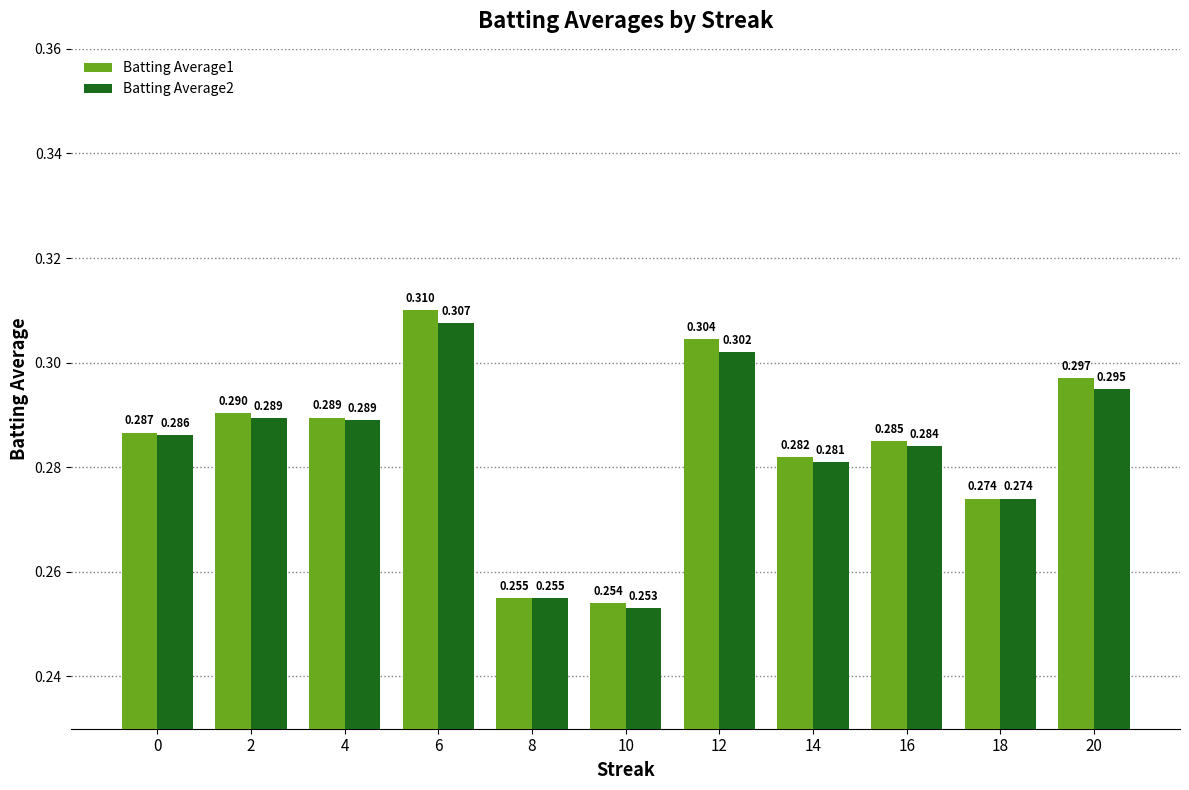

Which has a higher value, 4 or 16?

4